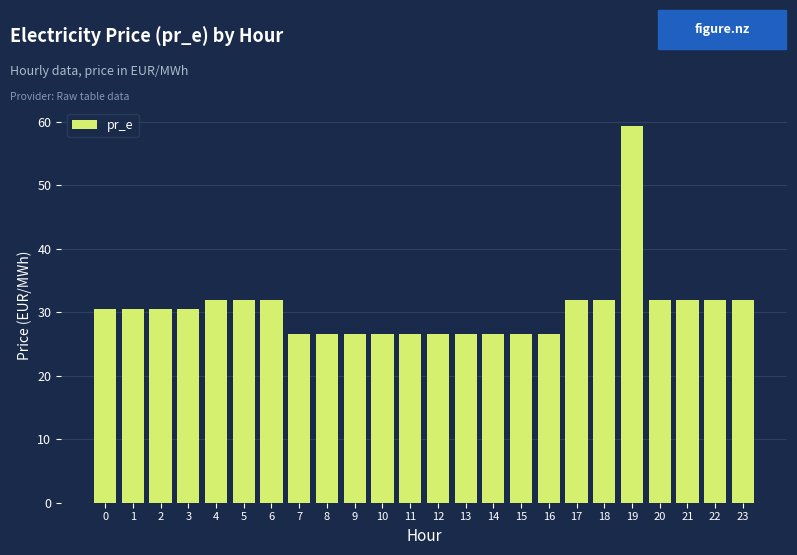

Reading left to right, extract all data points from this chart.

0=30.5	1=30.5	2=30.5	3=30.5	4=32.0	5=32.0	6=32.0	7=26.5	8=26.5	9=26.5	10=26.5	11=26.5	12=26.5	13=26.5	14=26.5	15=26.5	16=26.5	17=32.0	18=32.0	19=59.3	20=32.0	21=32.0	22=32.0	23=32.0